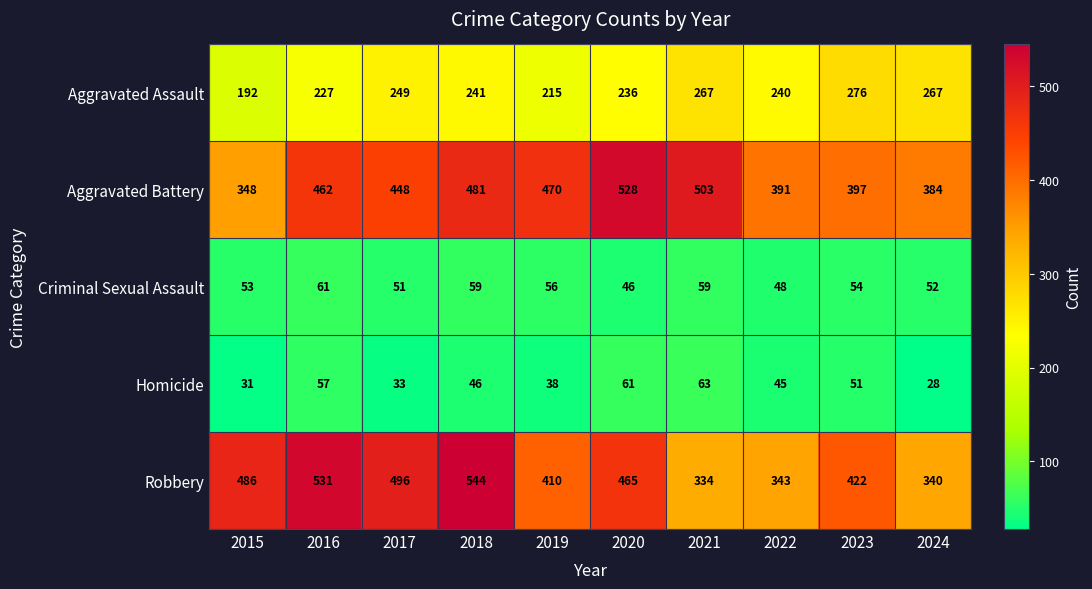

Is the value of Aggravated Battery at 2019 greater than the value of Robbery at 2019?

Yes